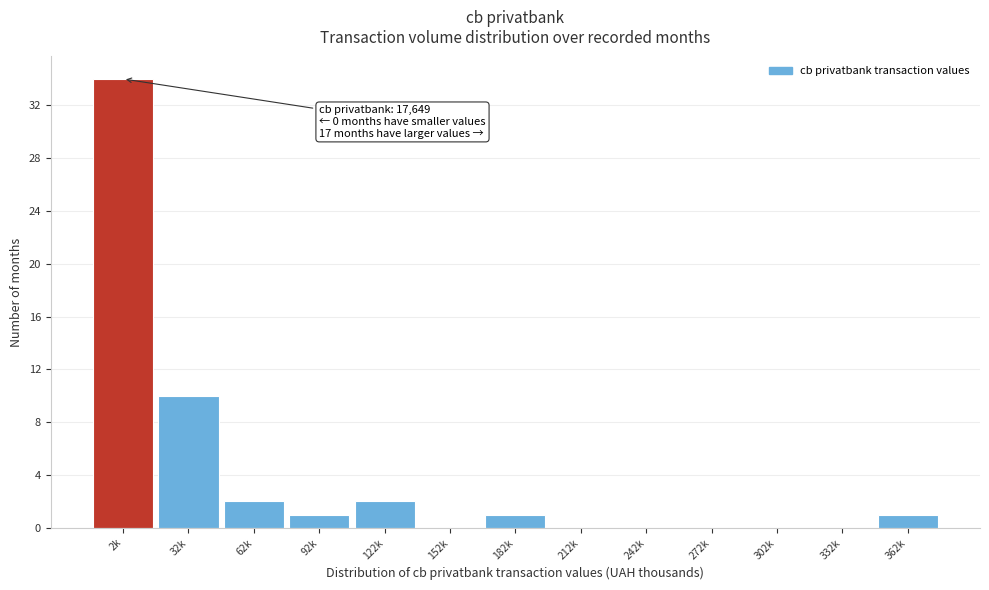

Reading right to left, list all the values displayed in this chart.

362k=1	332k=0	302k=0	272k=0	242k=0	212k=0	182k=1	152k=0	122k=2	92k=1	62k=2	32k=10	2k=34